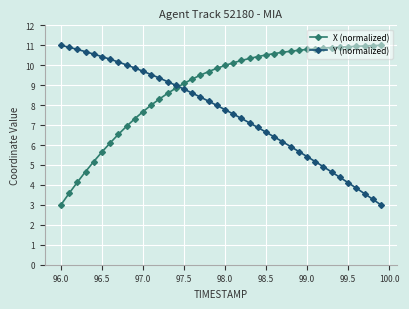

Which series has the largest total across all categories?

X (normalized)